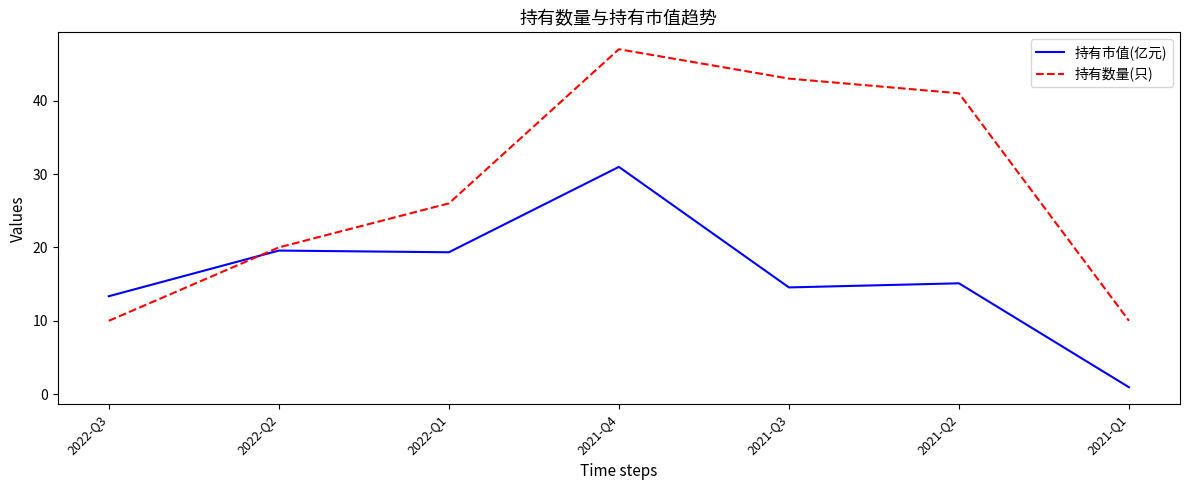

What is the average value of the 持有数量(只) series?

28.1